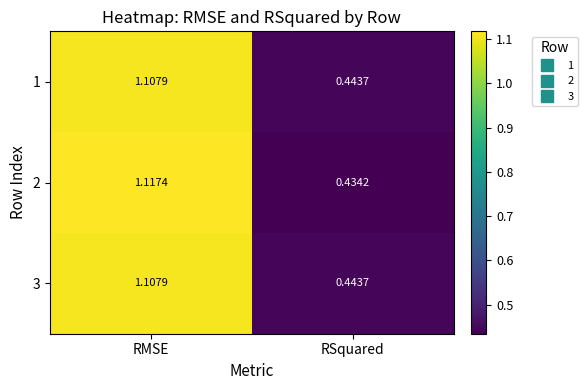

Which series changed the most between RMSE and RSquared?

2